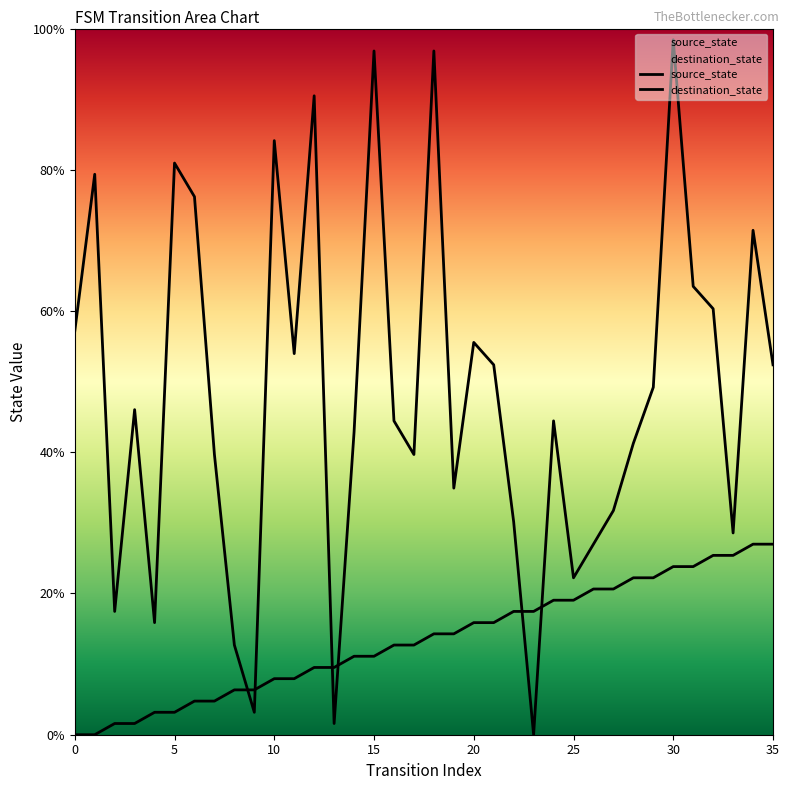

Does the chart display data point markers on the line(s)?

No